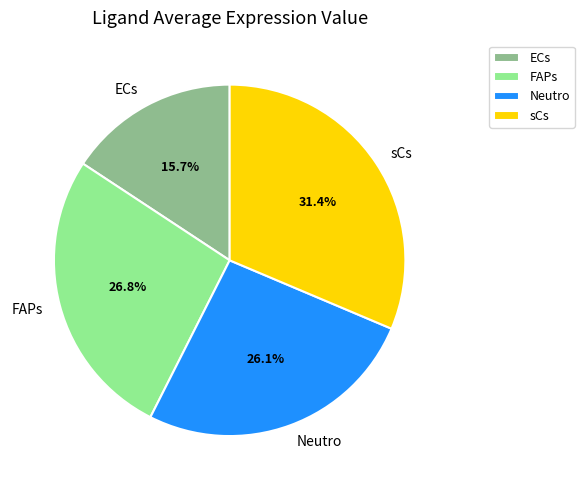

To the nearest percent, what percentage of the pie is ECs?

16%